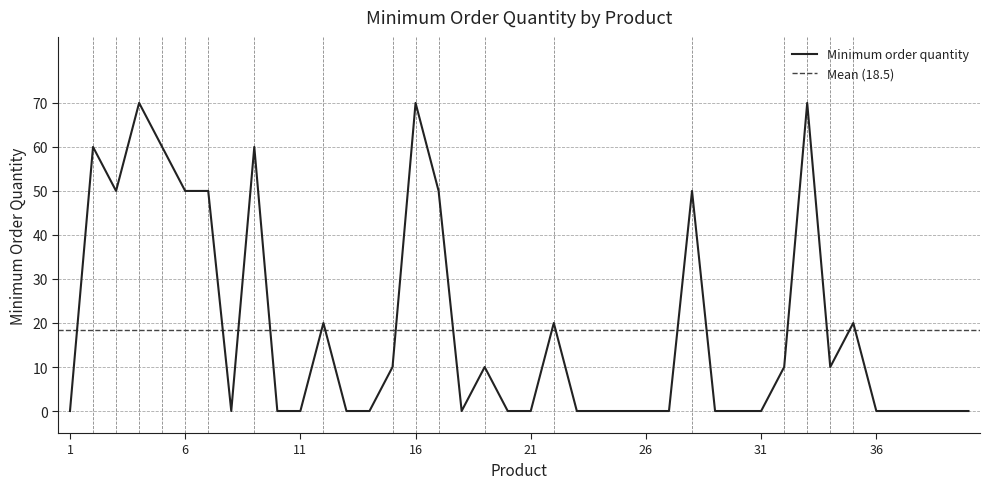

Between 19 and 3, which is larger?

3